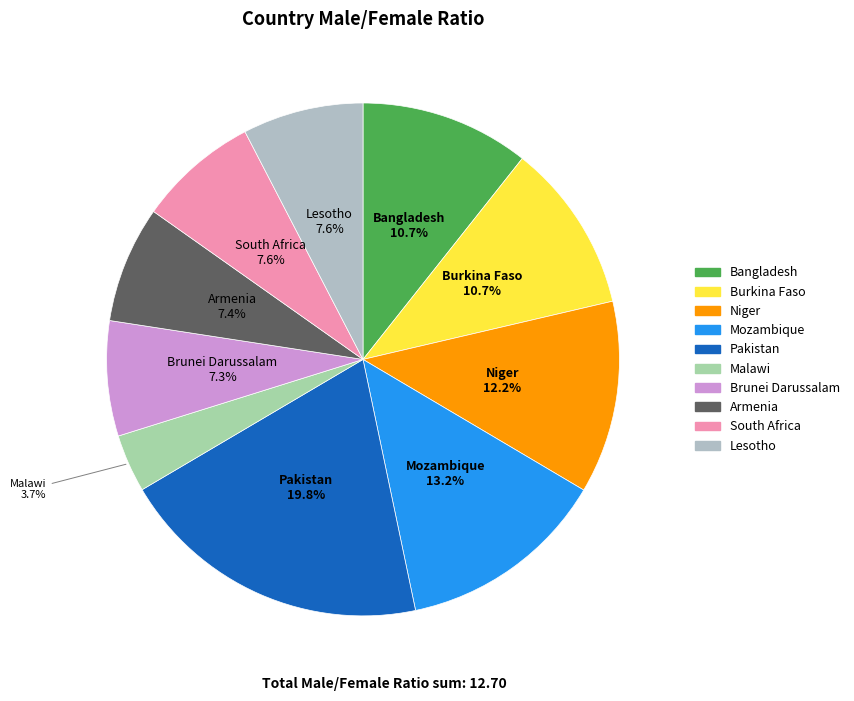

Does any single category account for the majority?

No